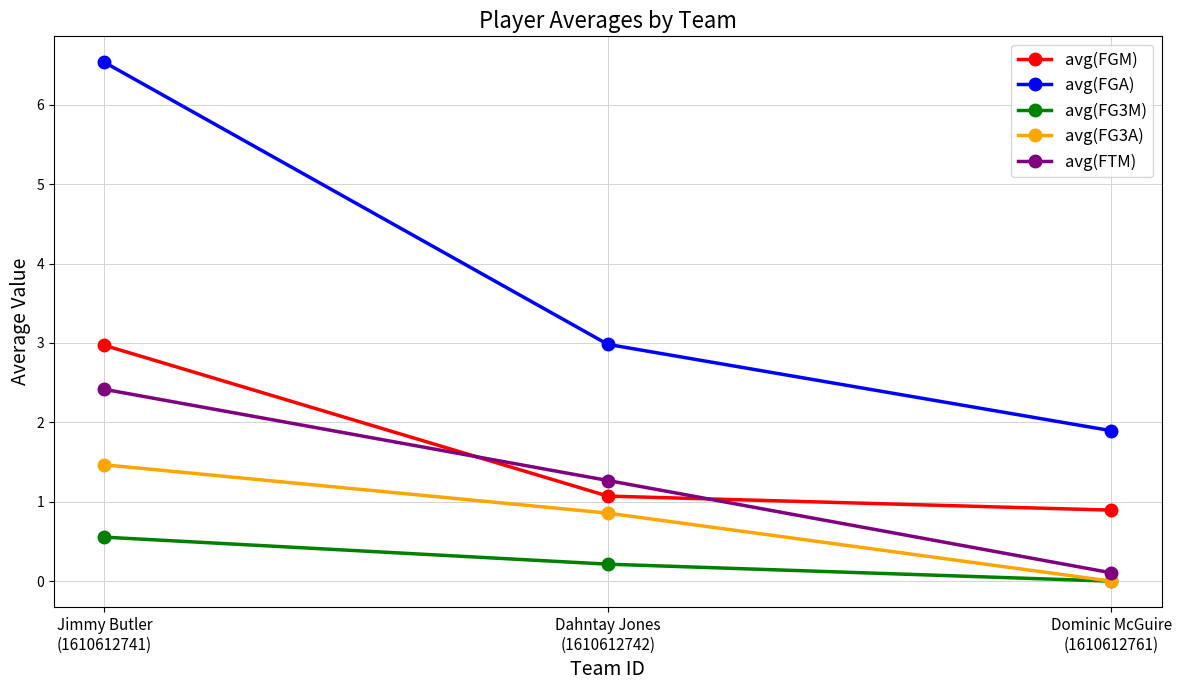

At which category is the sum across all series the highest?

Jimmy Butler
(1610612741)